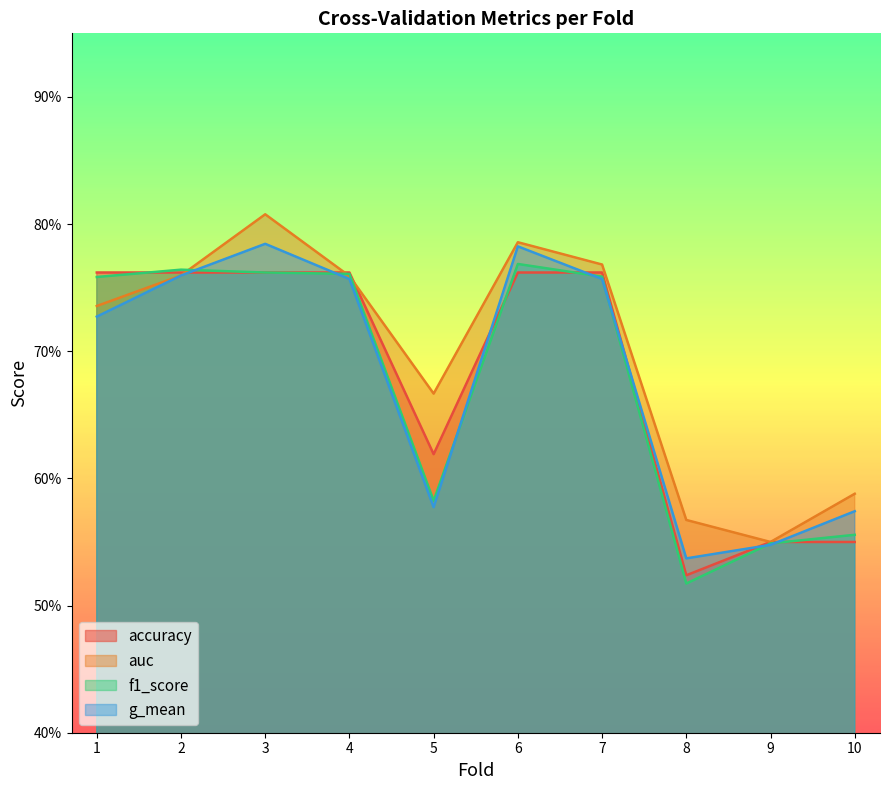

At which label does g_mean reach its peak?

3